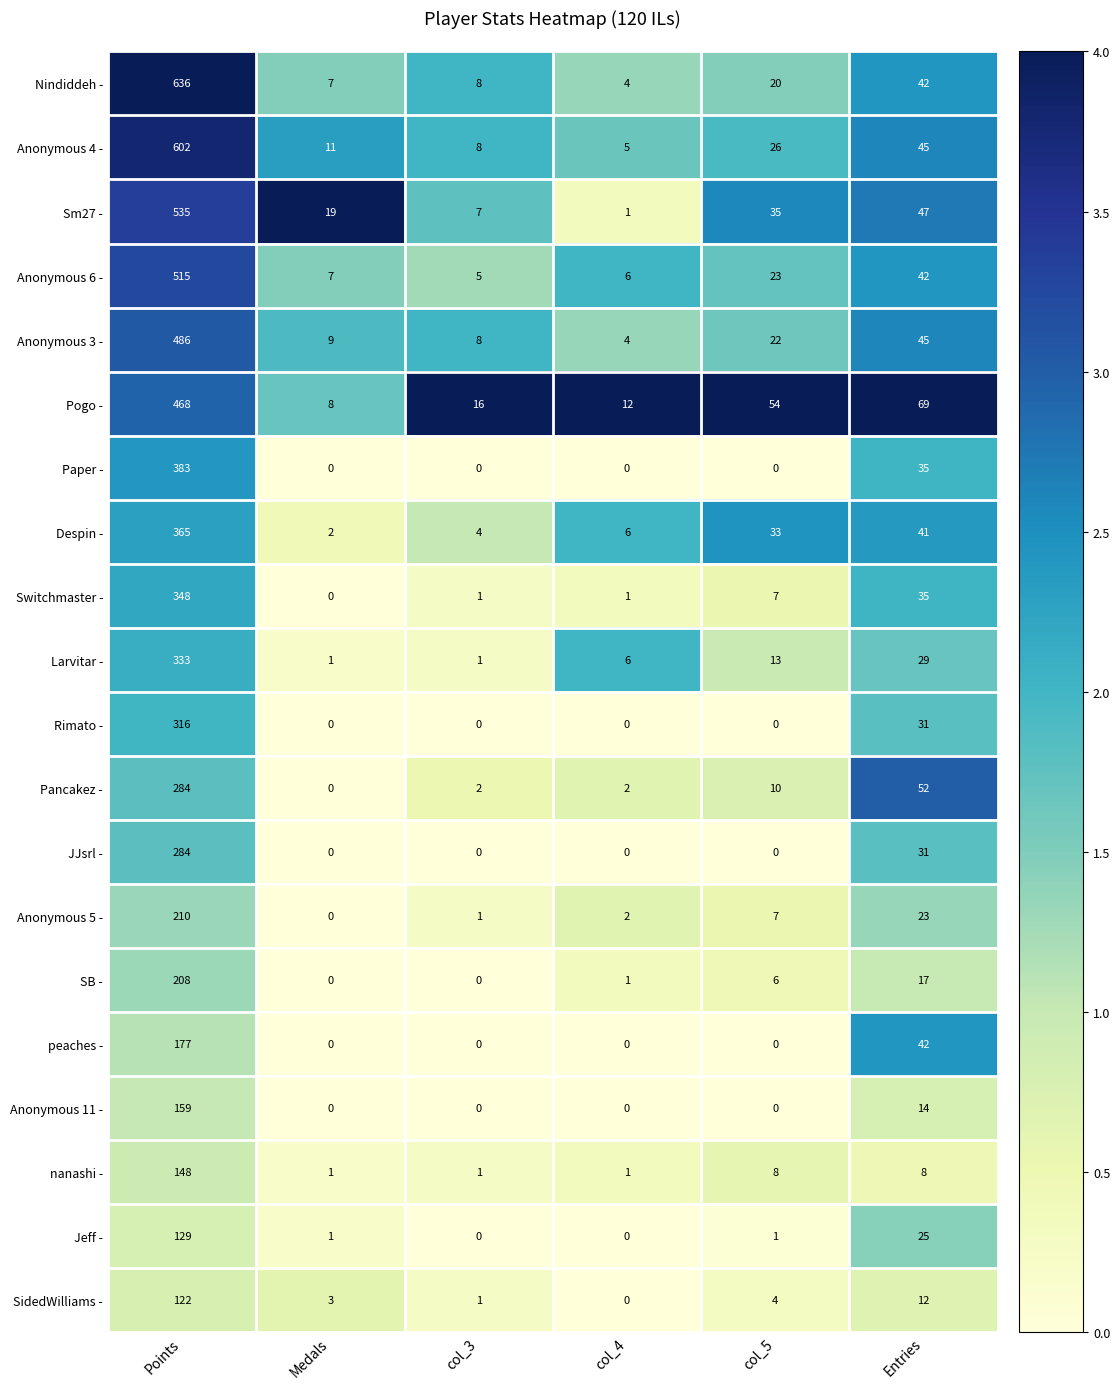

The value of JJsrl - at Entries is 55. True or false?

False